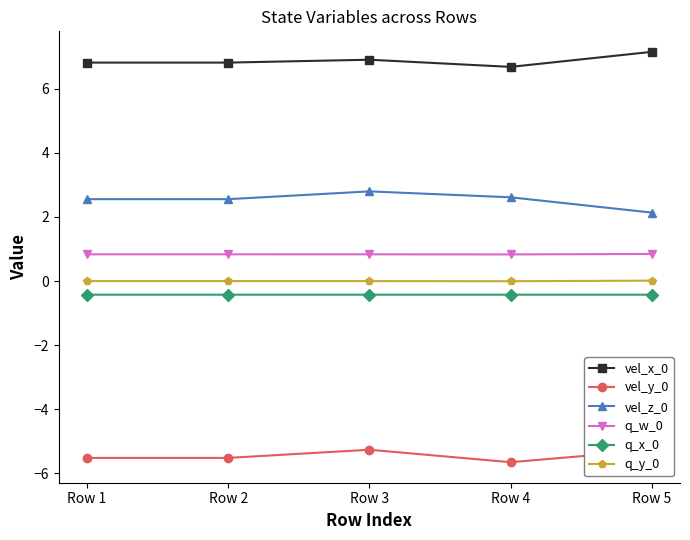

Is the value of vel_z_0 at Row 4 greater than the value of vel_y_0 at Row 1?

Yes